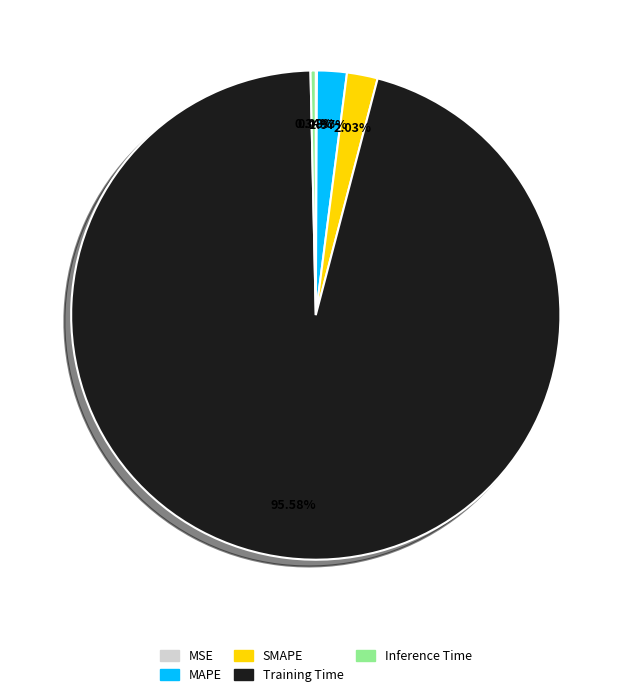

What is the largest slice in the pie chart?

Training Time